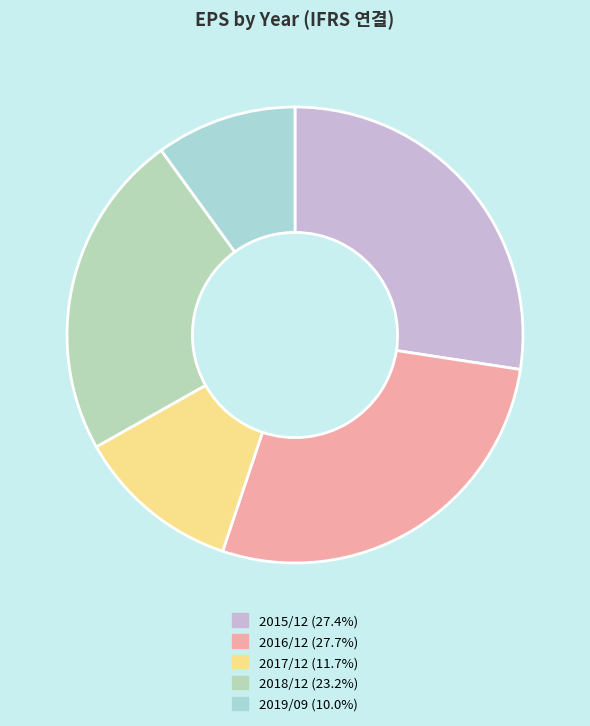

True or false: 2018/12 accounts for 17% of the total.

False